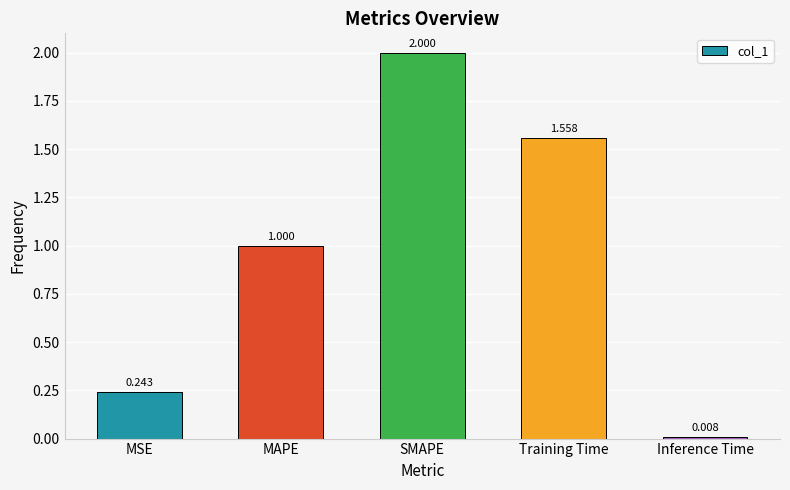

At which label is the value closest to 1?

MAPE